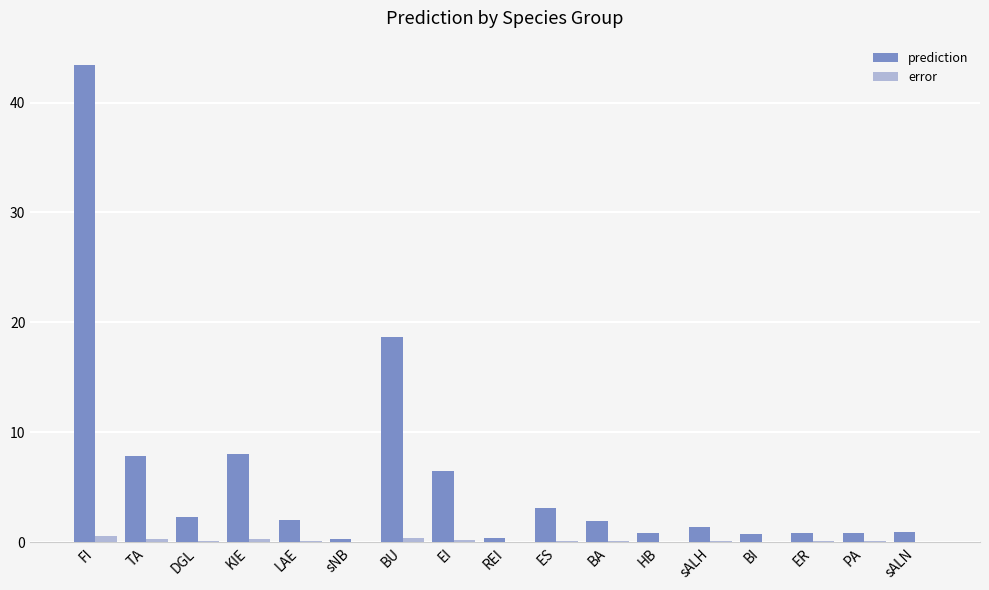

What is the sum of all error values?

2.7